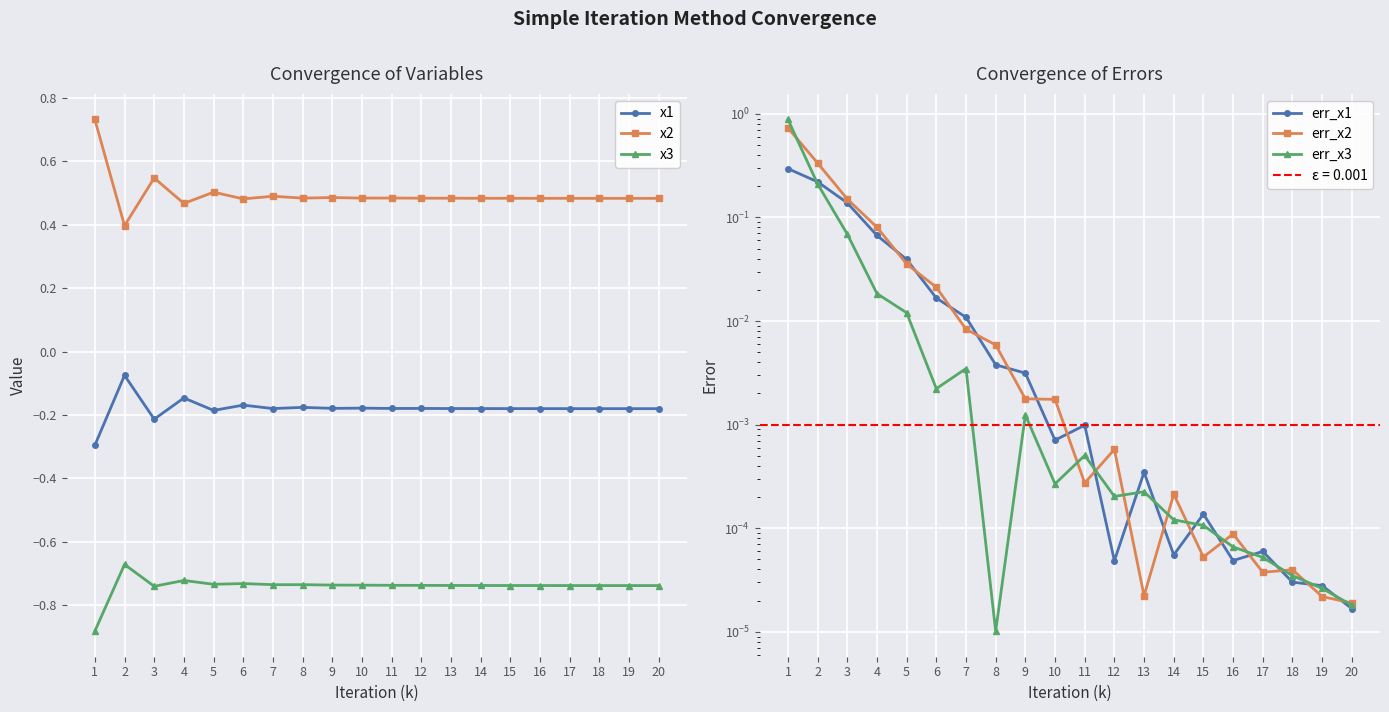

Between 2 and 4, which is larger?

2